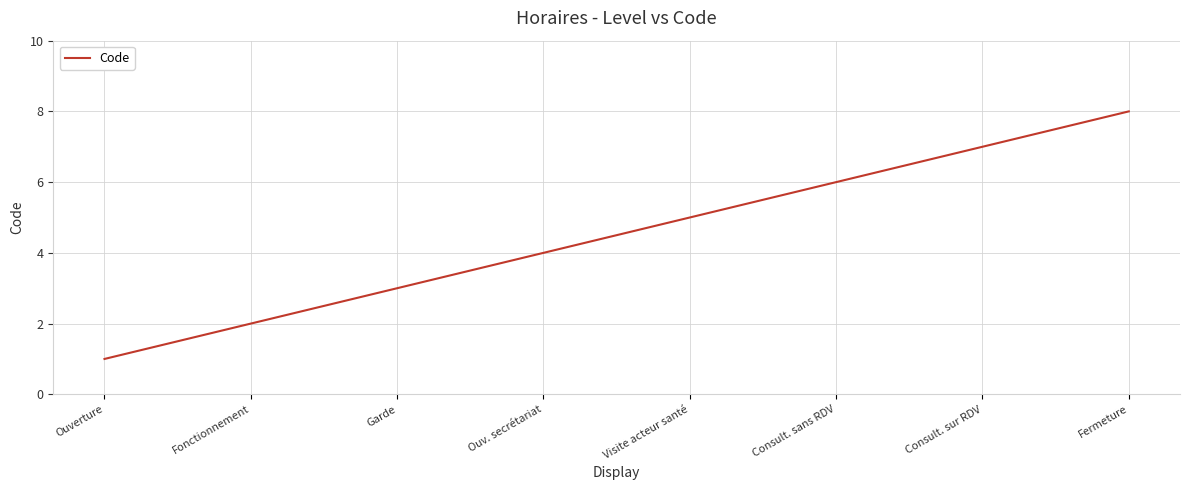

List the labels in order of value, largest first.

Fermeture, Consult. sur RDV, Consult. sans RDV, Visite acteur santé, Ouv. secrétariat, Garde, Fonctionnement, Ouverture